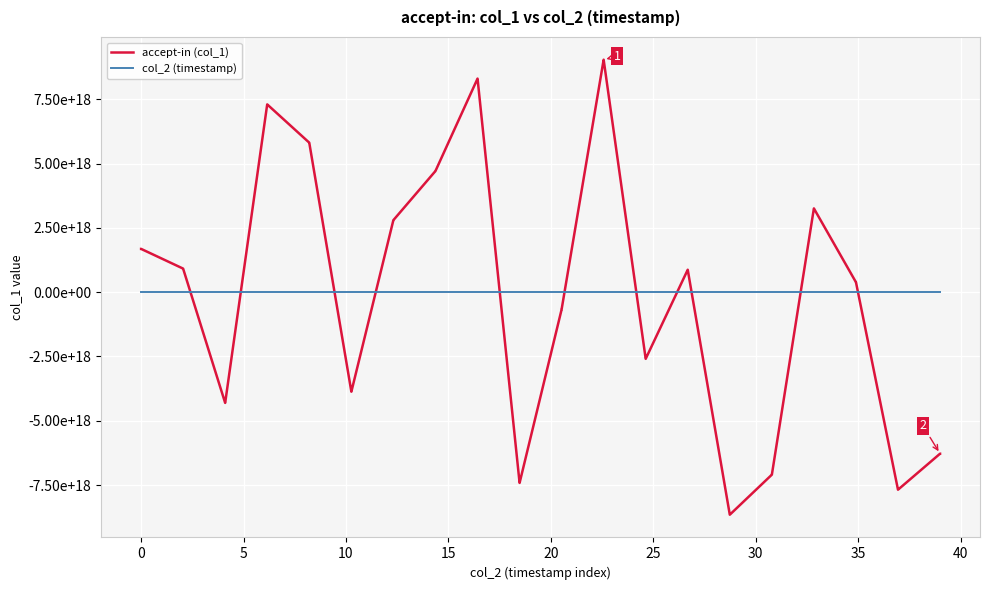

What is the value of the col_2 (timestamp) point at the 2nd from the left?

13980829945371